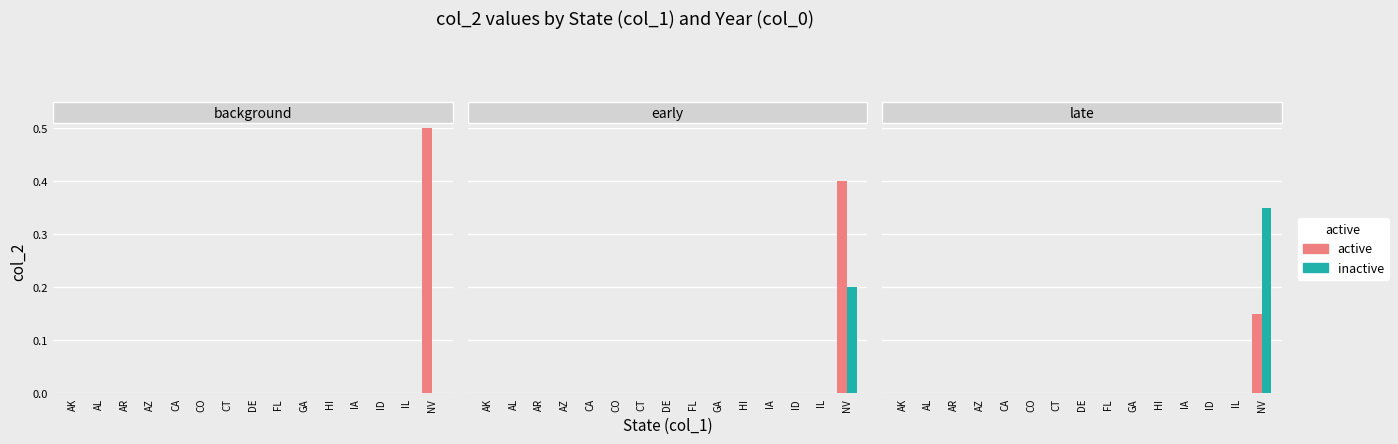

Which has a higher value, HI or AL?

HI